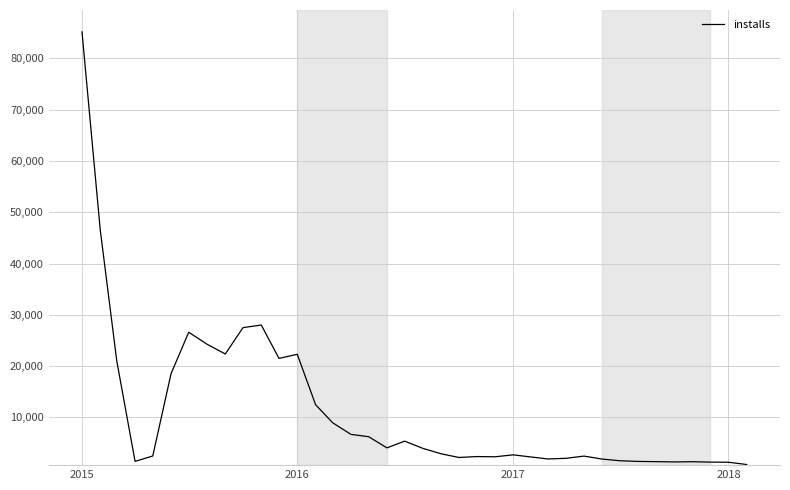

What is the difference between the maximum and minimum values?

84385